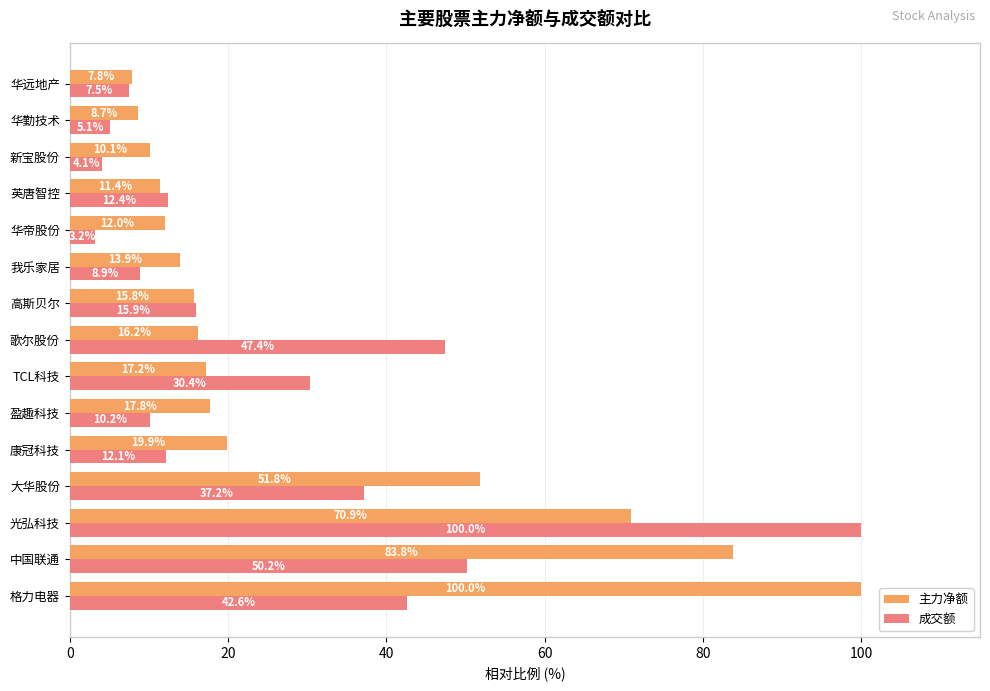

Which label corresponds to the smallest value in the chart?

华帝股份